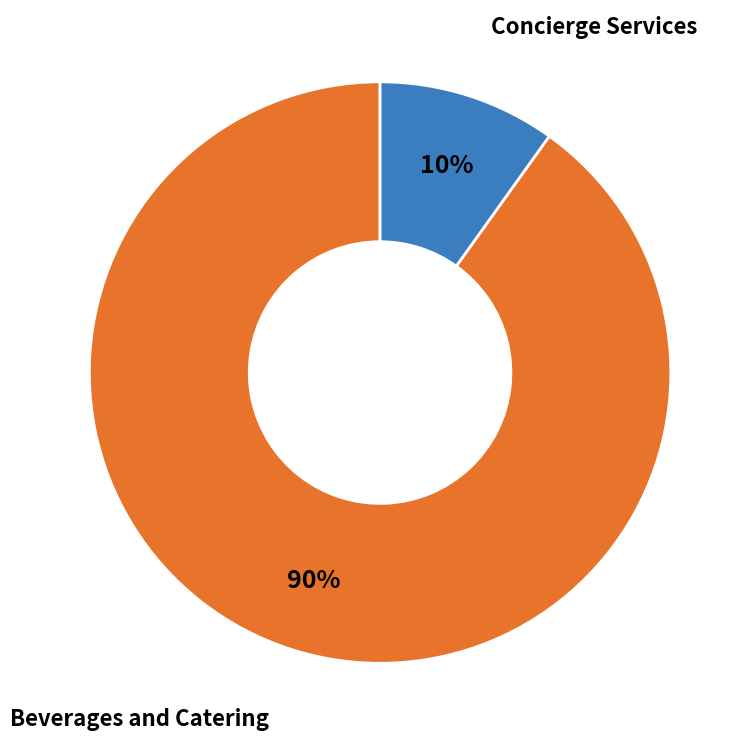

Is it true that Beverages and Catering is 84% of the pie?

False